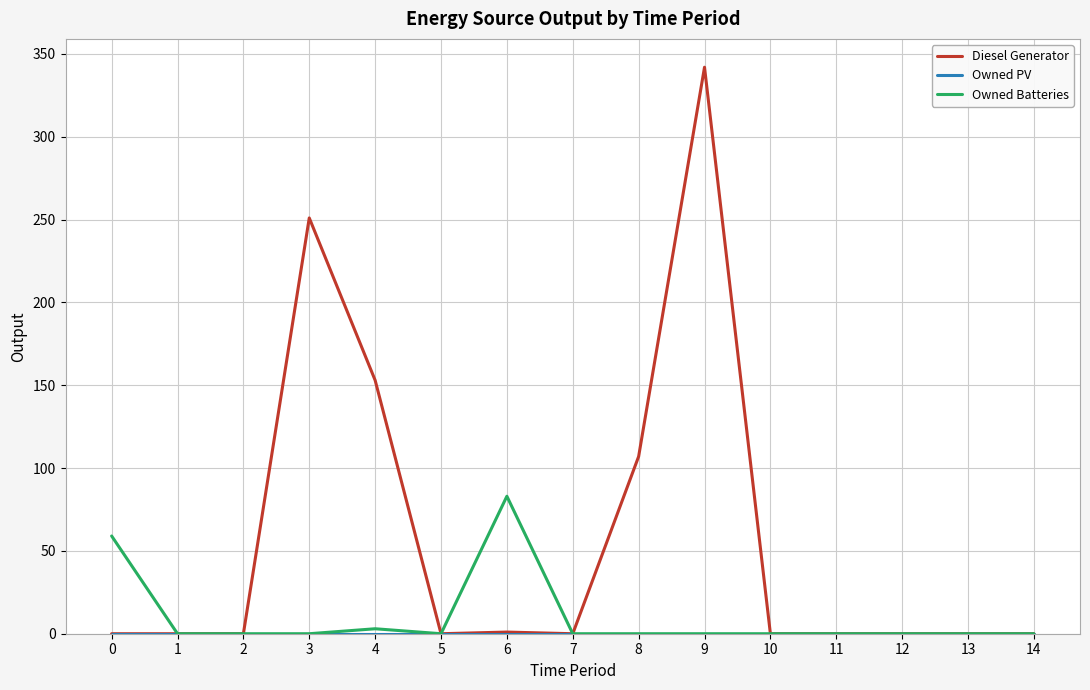

What is the maximum value for Owned Batteries?

83